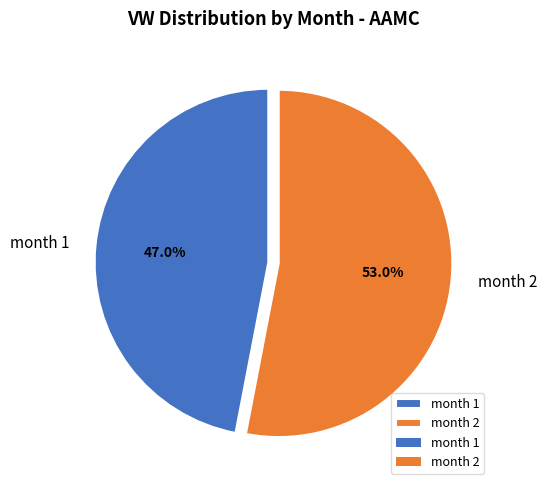

What is the ratio of the value at month 1 to the value at month 2?

0.9